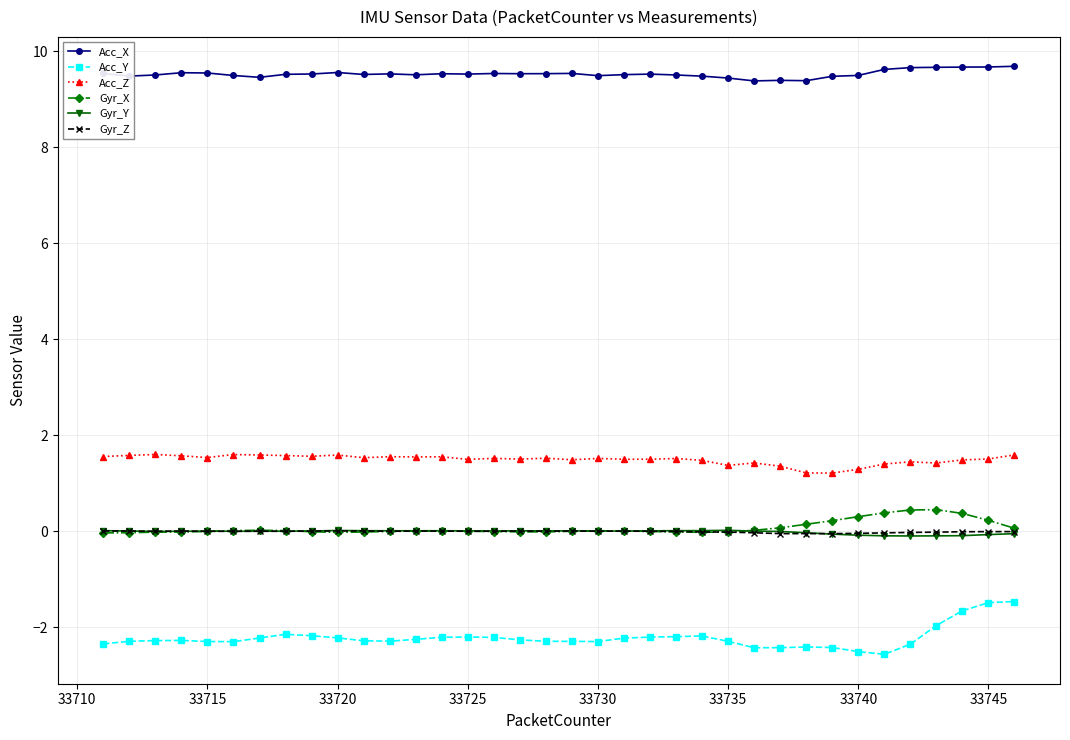

What is the greatest value displayed?

9.7